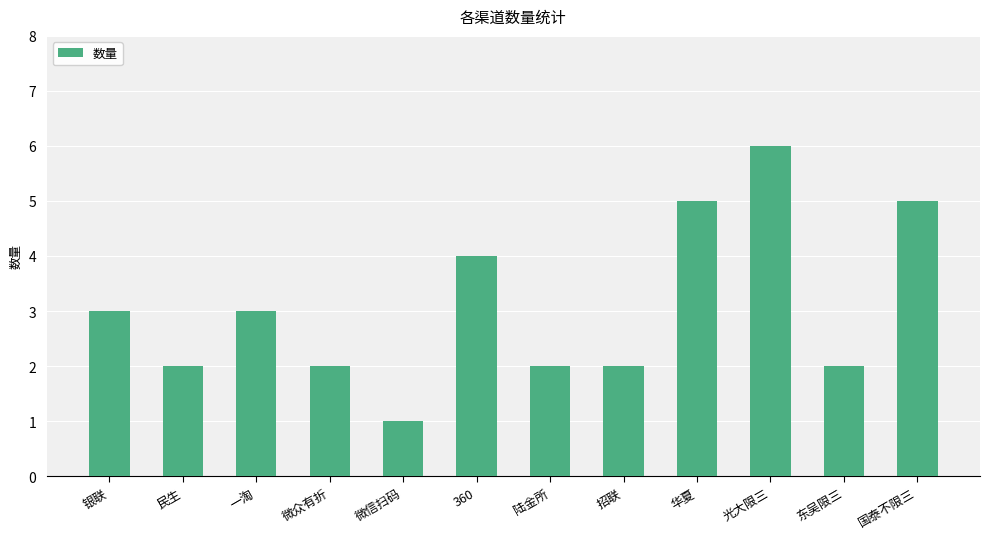

True or false: the data shows 4 at 360.

True